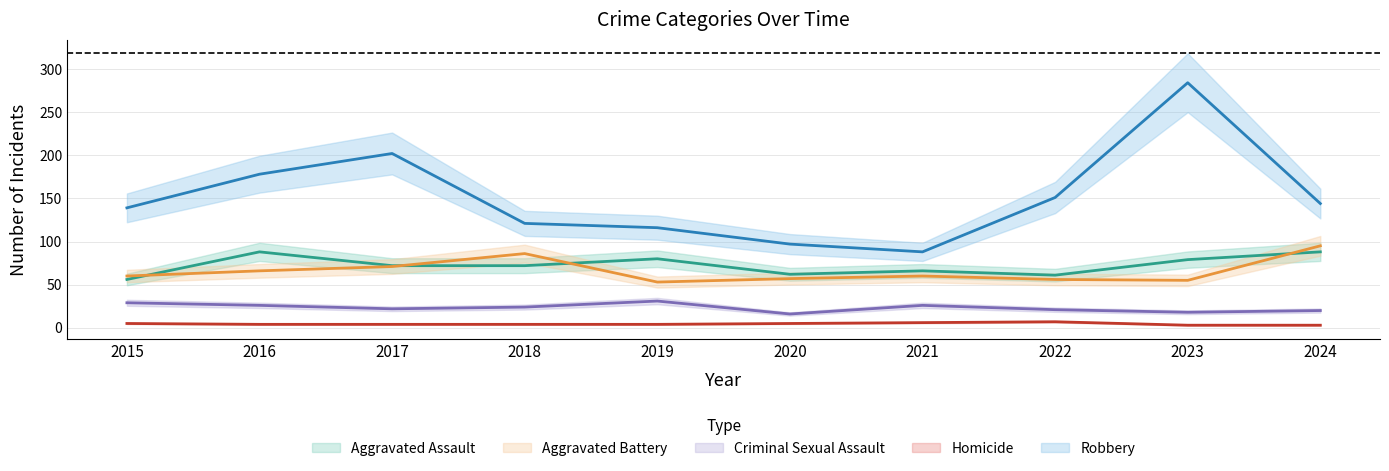

What are all the series names shown in the legend?

Aggravated Assault, Aggravated Battery, Criminal Sexual Assault, Homicide, Robbery